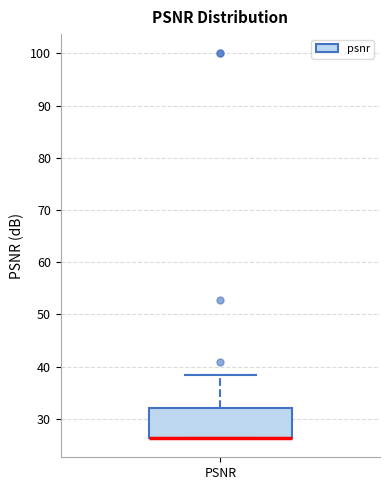

Transcribe this box plot: give where the median line is, the range the box spans, and where the two whiskers end, as read against the y-axis. The values are not printed on the chart, so give them approximately, as read against the axis.

median 26 (drawn on the box's lower edge), box 26 to 32, whiskers 26 to 38